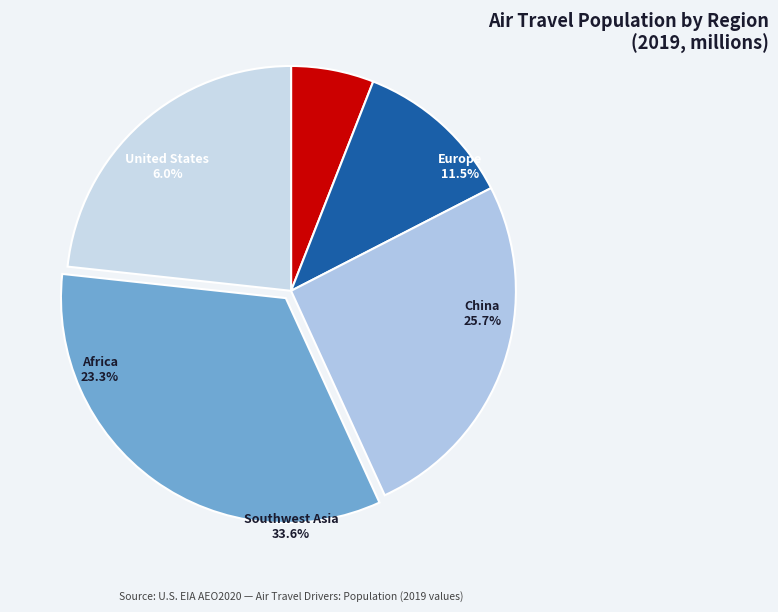

Is it true that Central America is 6% of the pie?

False